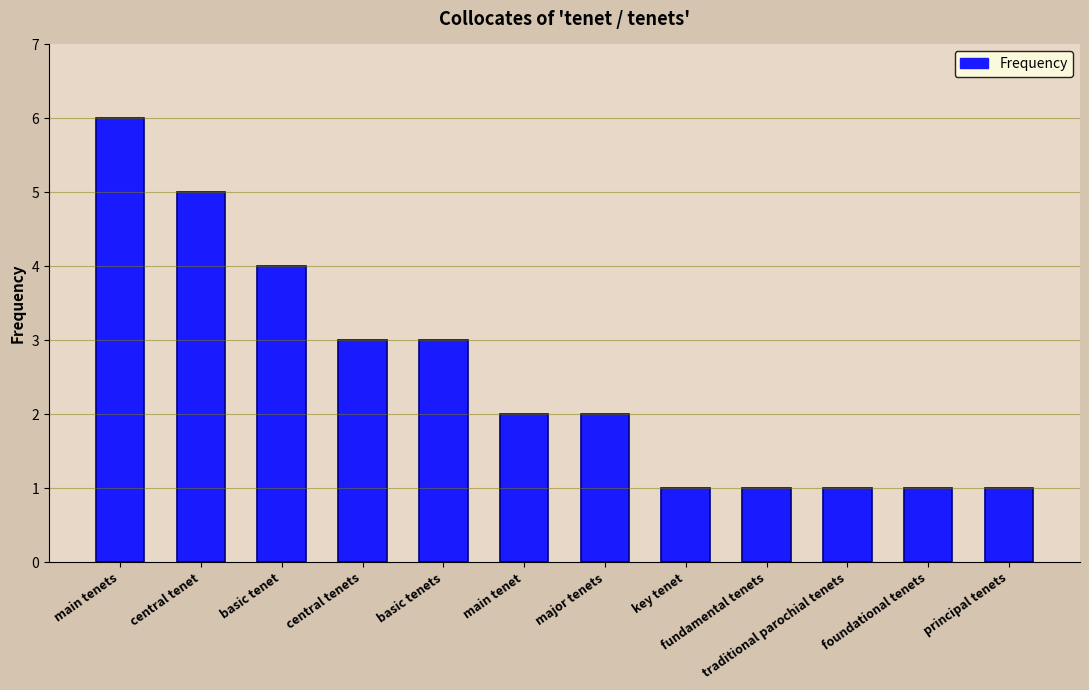

What is the difference between the values at foundational tenets and main tenets?

5